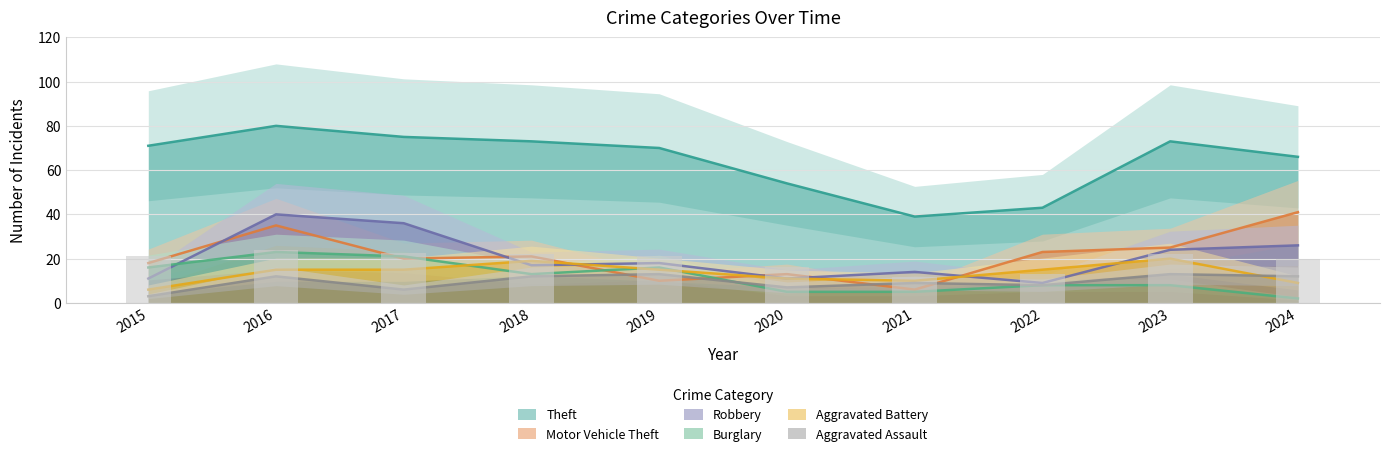

Where does the Motor Vehicle Theft series first go above 21?

2016